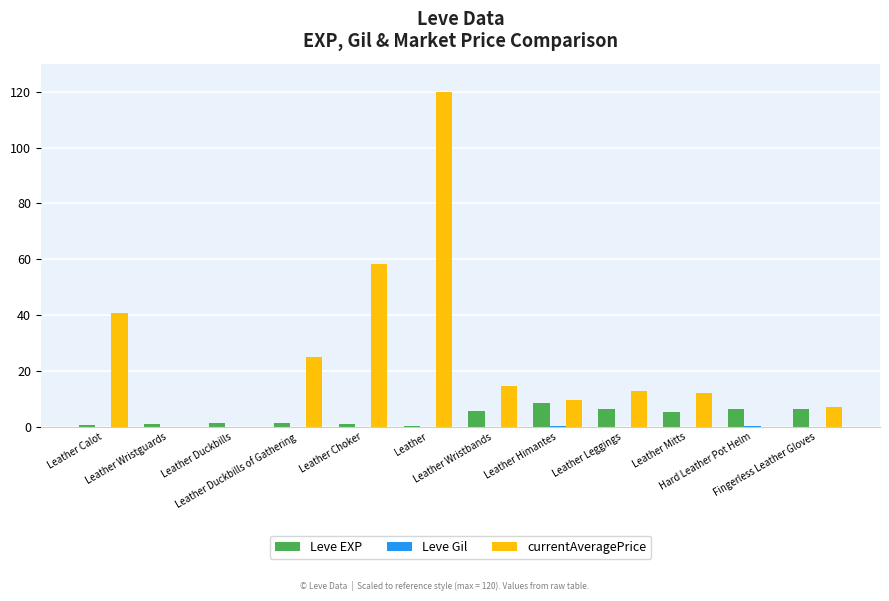

Count the number of data series in this chart.

3